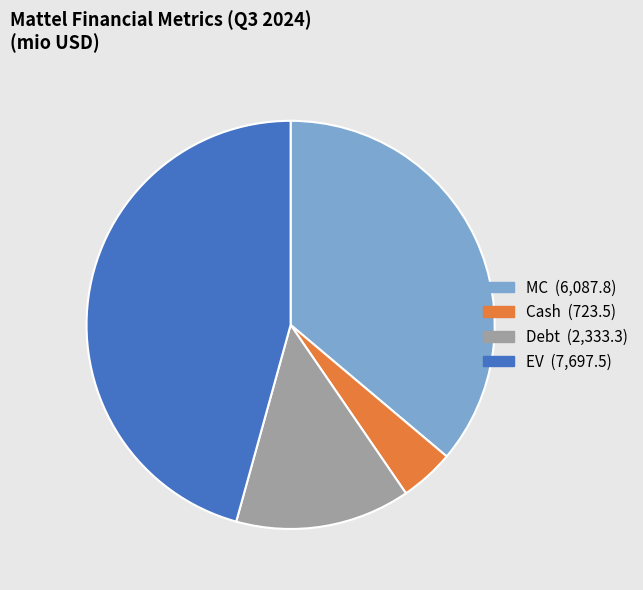

Which slice is the largest?

EV